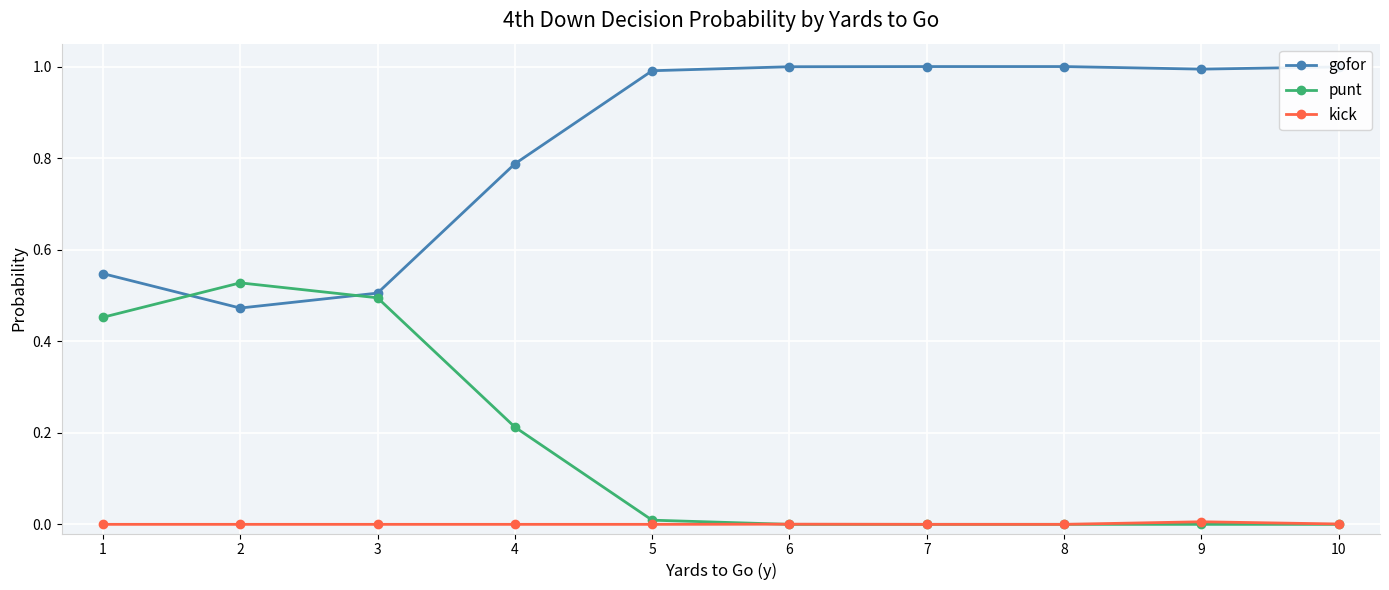

At which category does gofor reach its first local valley?

2